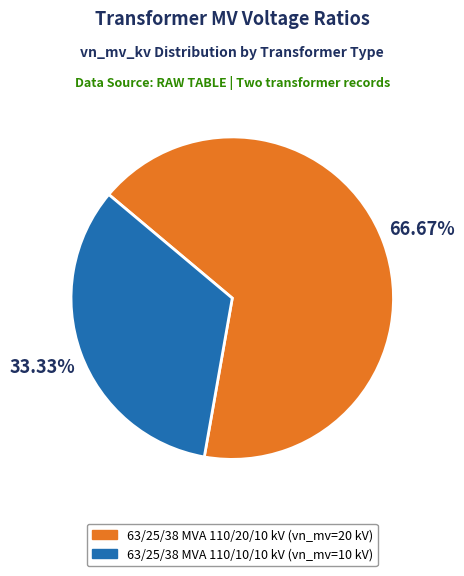

To the nearest percent, what is the difference between the 63/25/38 MVA 110/10/10 kV and 63/25/38 MVA 110/20/10 kV slice percentages?

33%